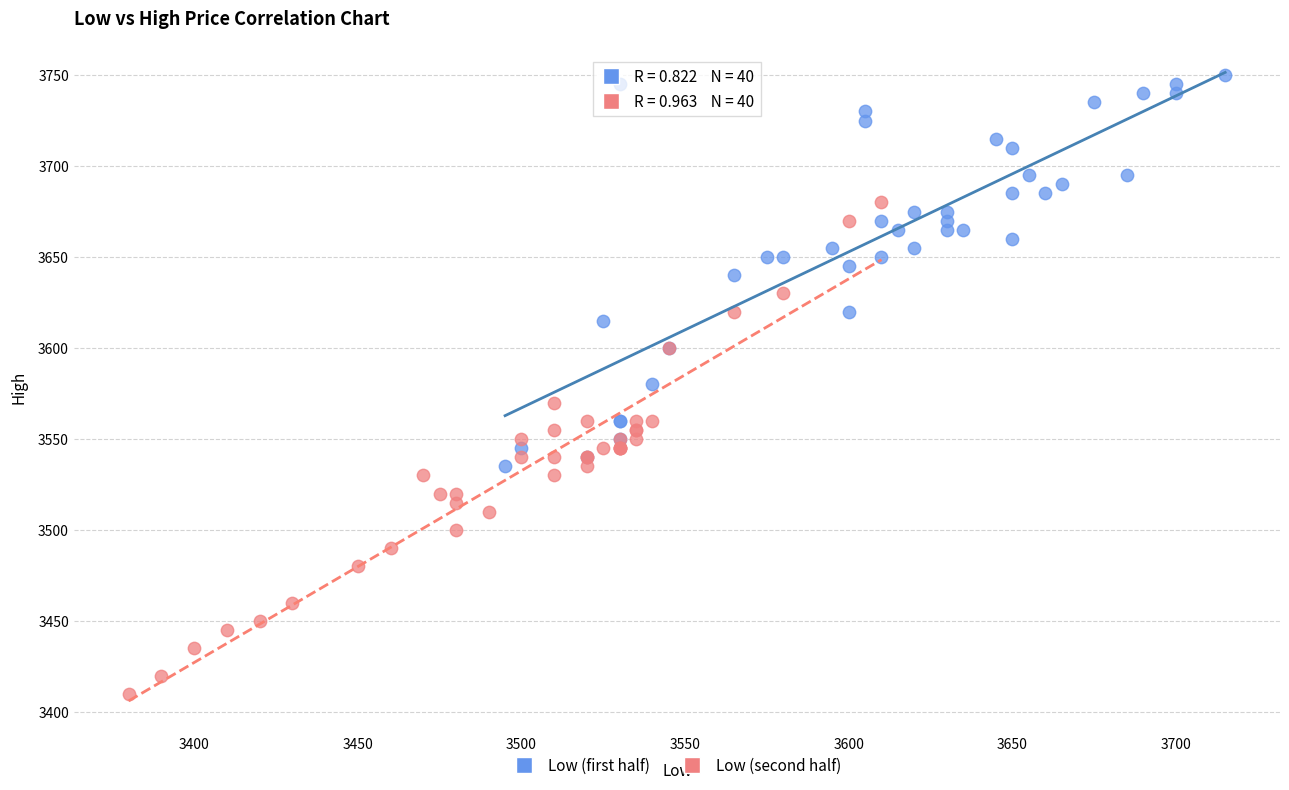

Which series has the widest spread of Y values?

Low (second half)